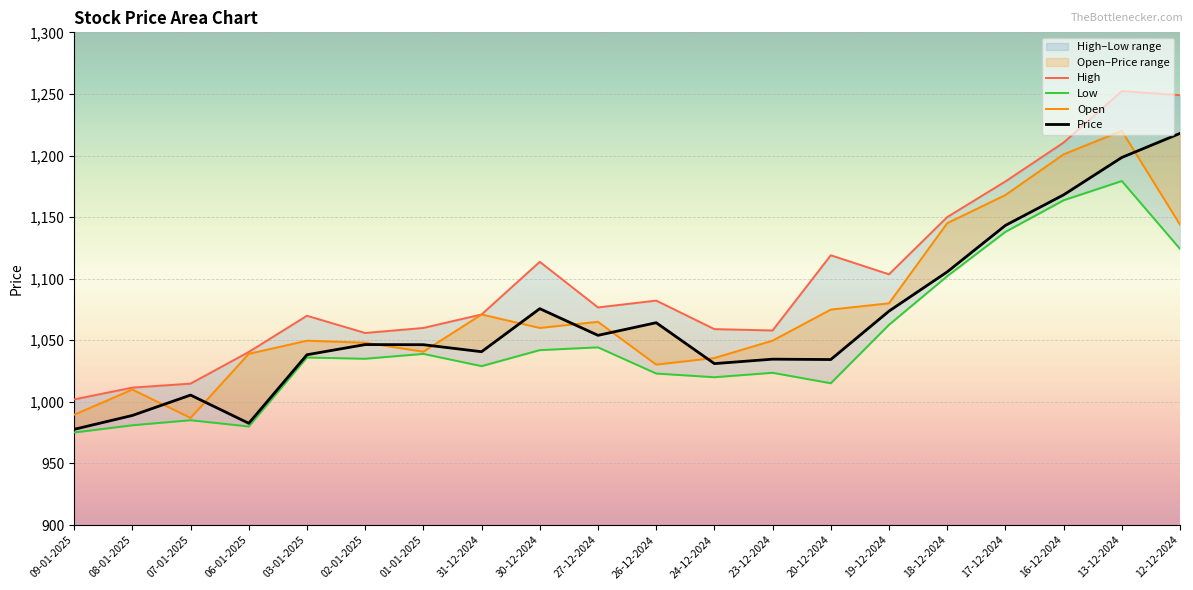

How many interior local peaks does the Price series have?

5